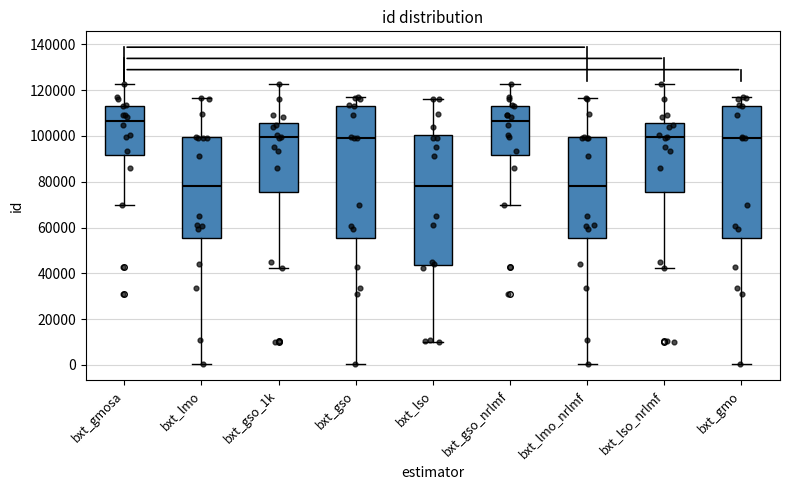

Where does the upper whisker of the box for bxt_lso_nrlmf end on the y-axis? The values are not printed on the chart, so give them approximately, as read against the axis.

122000